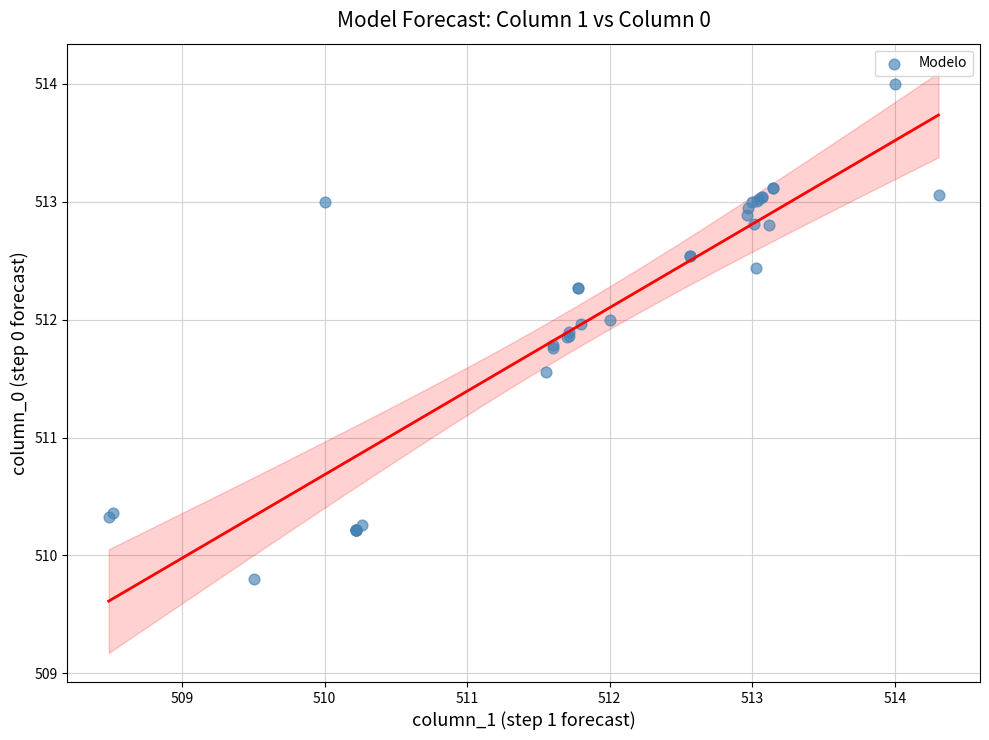

What Y value in the scatter plot is closest to 511?

511.6